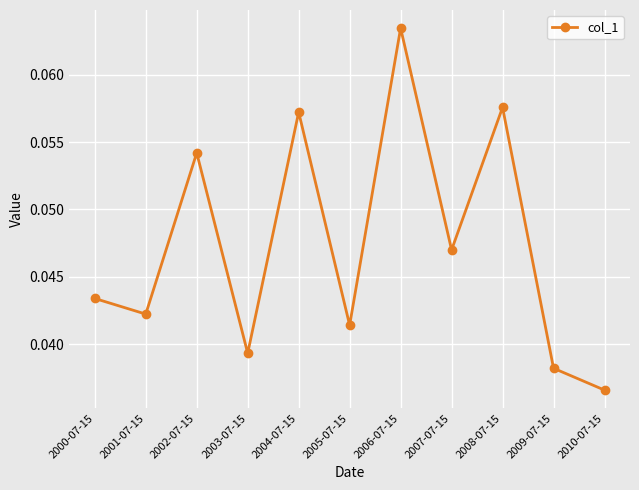

Rank the categories by value from lowest to highest.

2010-07-15, 2009-07-15, 2003-07-15, 2005-07-15, 2001-07-15, 2000-07-15, 2007-07-15, 2002-07-15, 2004-07-15, 2008-07-15, 2006-07-15